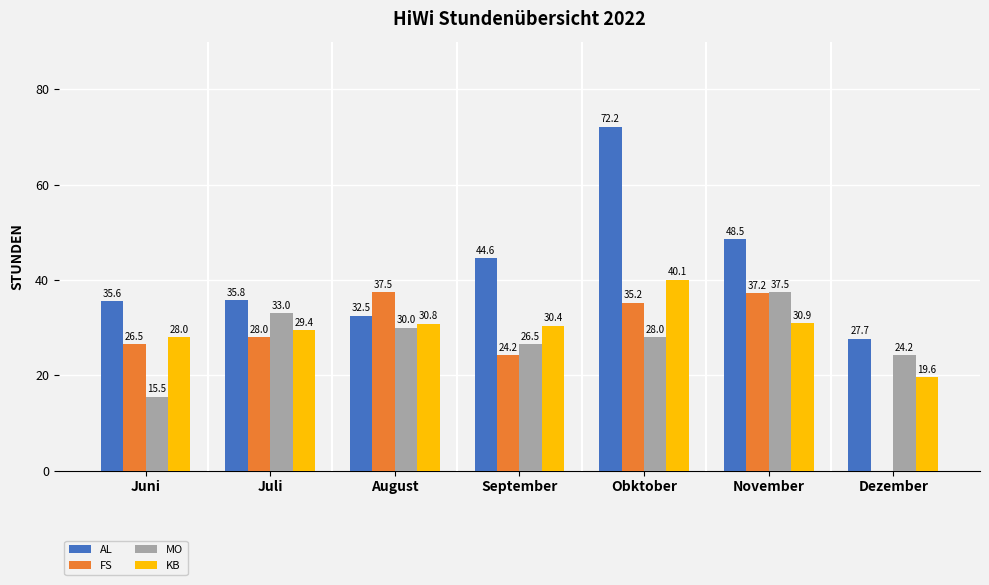

Where is MO nearest to the value 26?

September